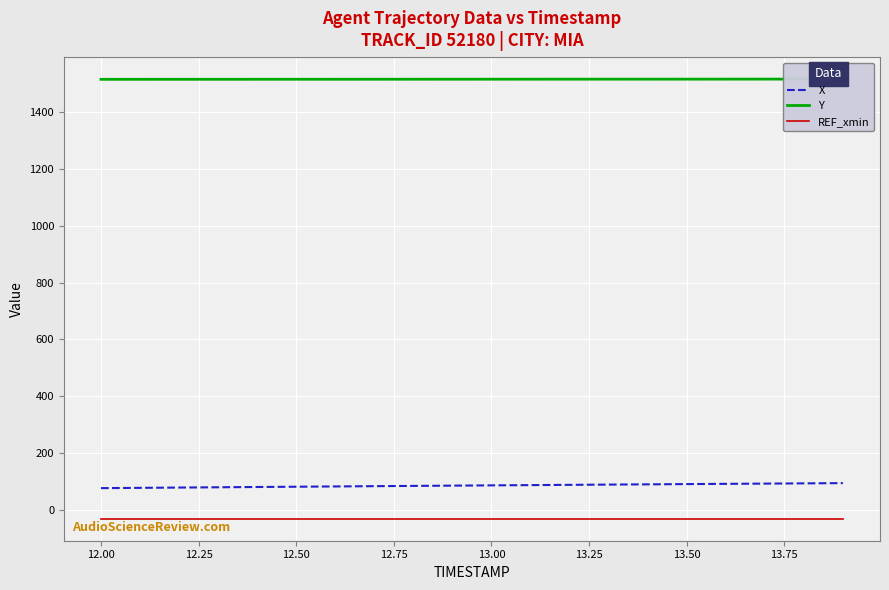

True or false: X and REF_xmin intersect in this chart.

False